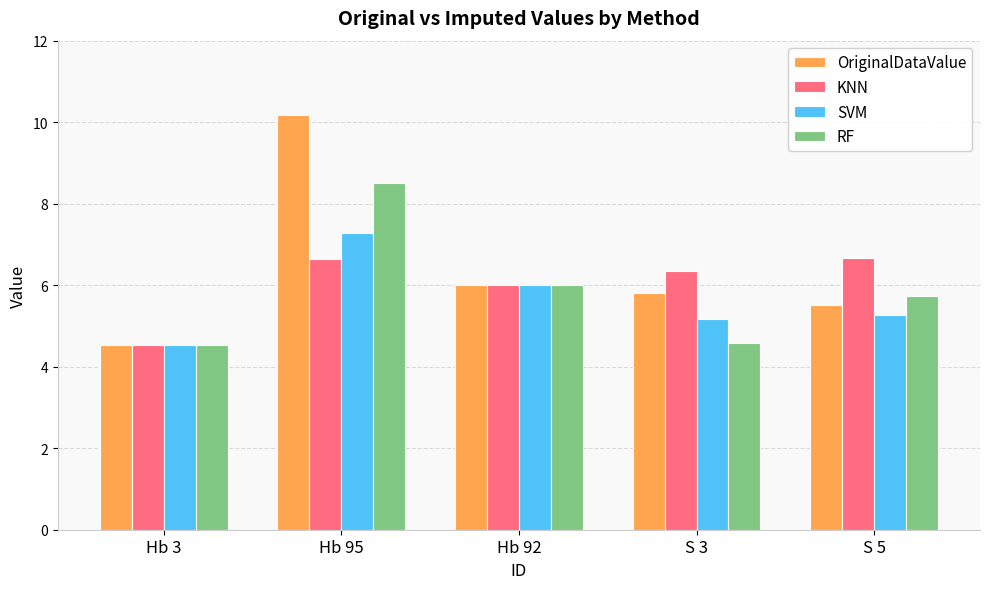

Is it true that SVM equals 6.9 at Hb 3?

False